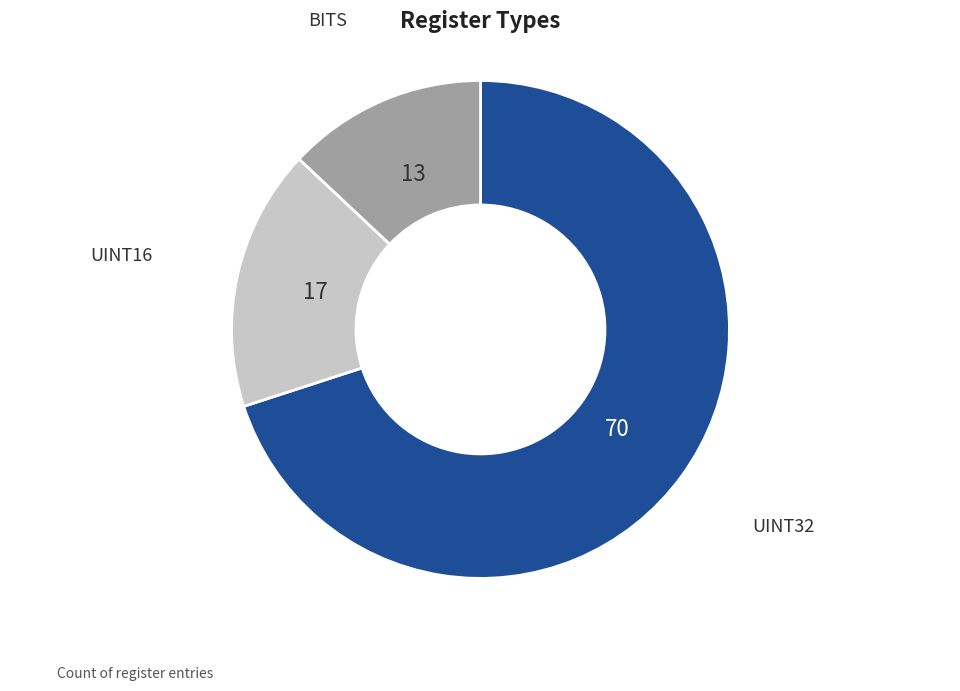

Does any single category account for the majority?

Yes